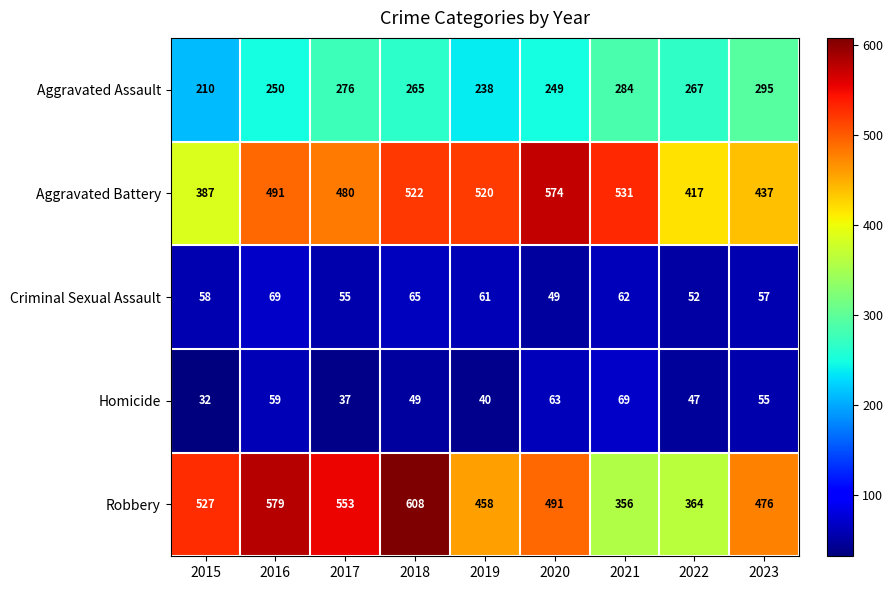

What is the approximate value of Aggravated Battery at 2022, to the nearest 10?

420